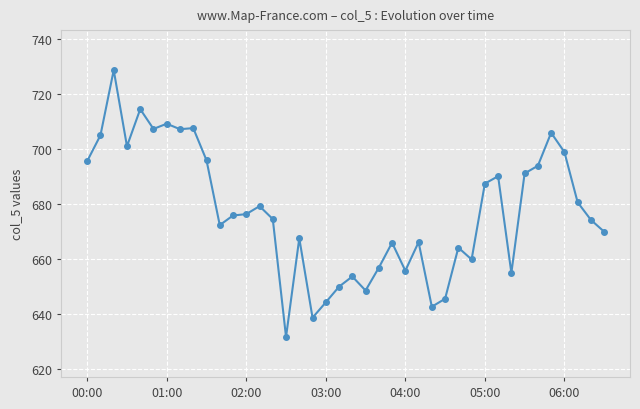

True or false: the data has more than 0 interior local peaks.

True